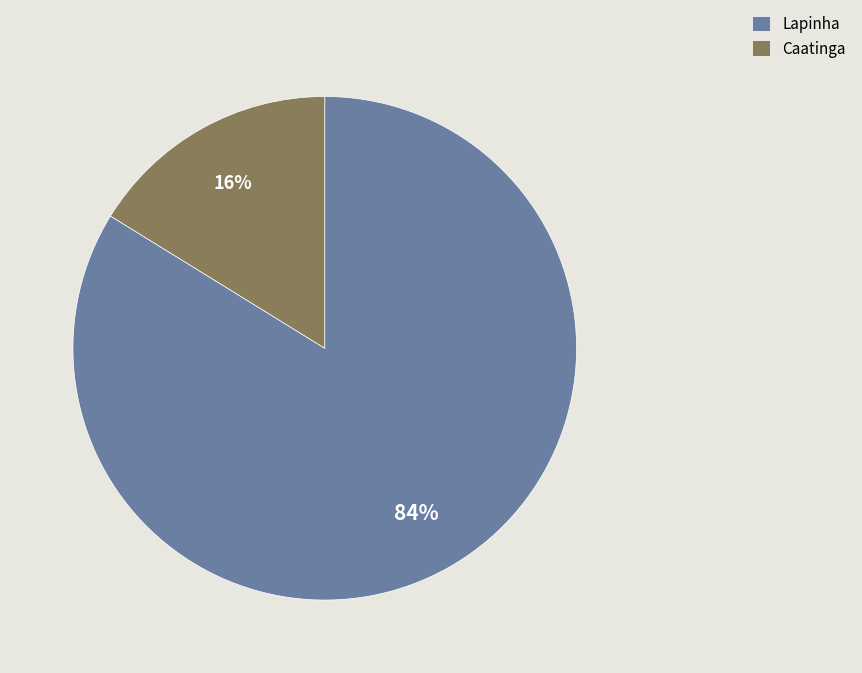

Count the number of slices in the pie.

2